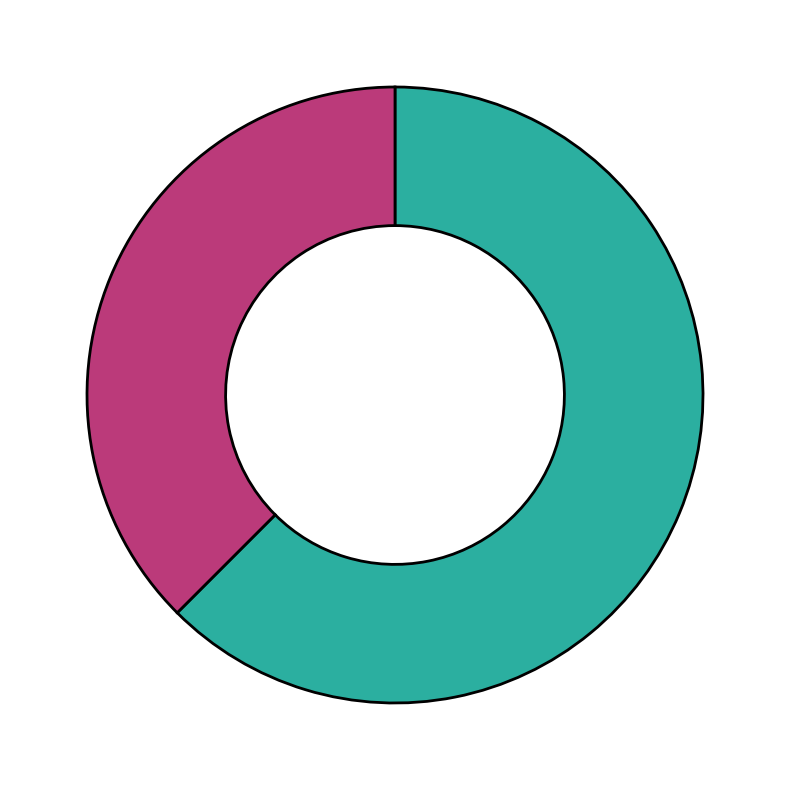

Is there any slice that represents more than half of the pie?

Yes